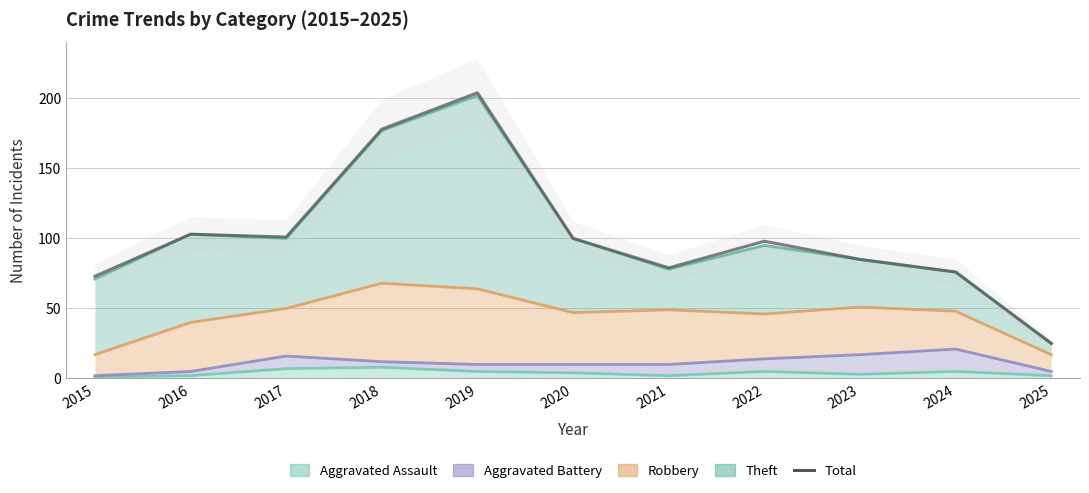

How many values in the Total series are below 98?

5